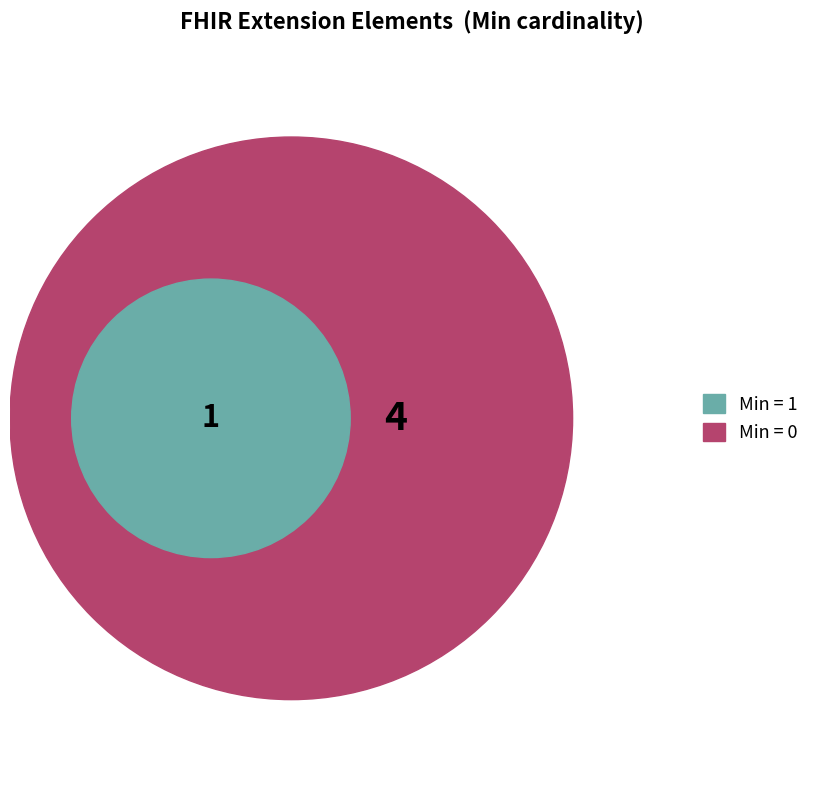

Is it true that Extension.url is 26% of the pie?

False